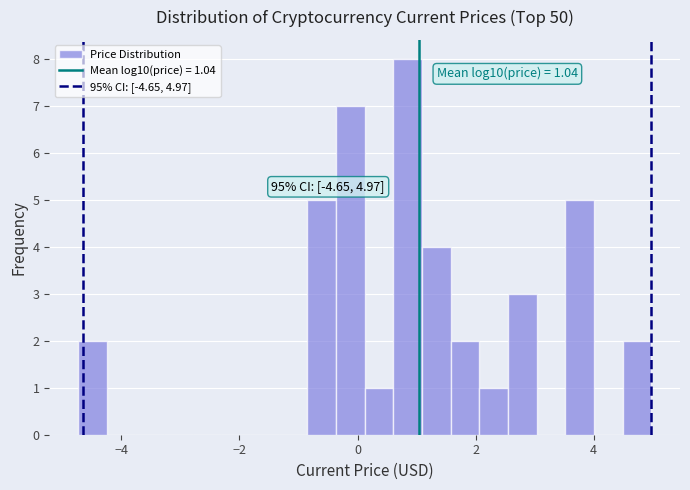

Read against the x-axis, roughly where is the centre of the tallest bar?

0.8